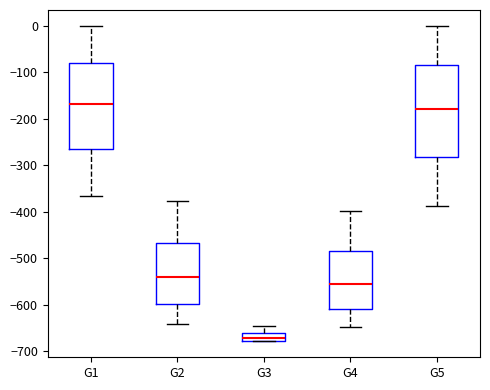

Where does the lower whisker of the box for G5 end on the y-axis? The values are not printed on the chart, so give them approximately, as read against the axis.

-390